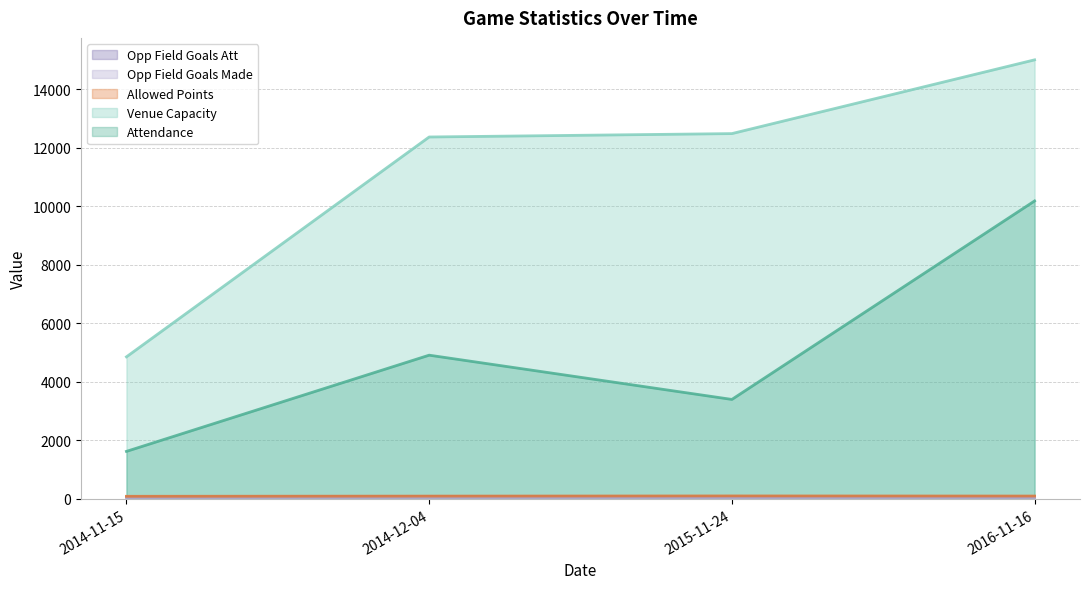

True or false: allowed_points and venue_capacity cross at least once.

False